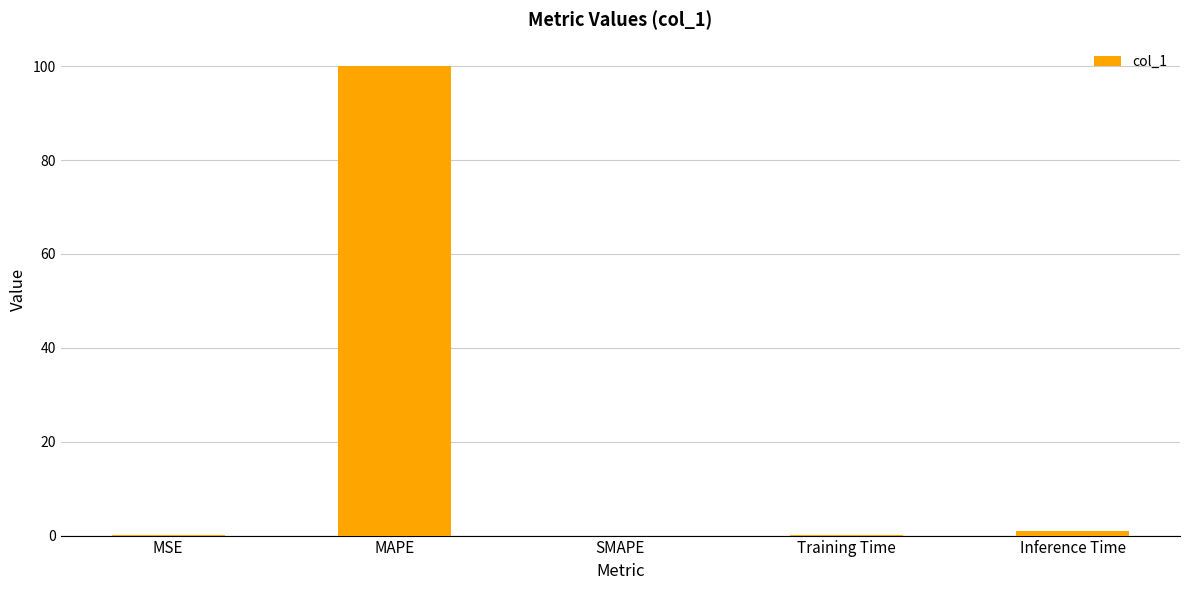

What is the greatest value displayed?

100.1